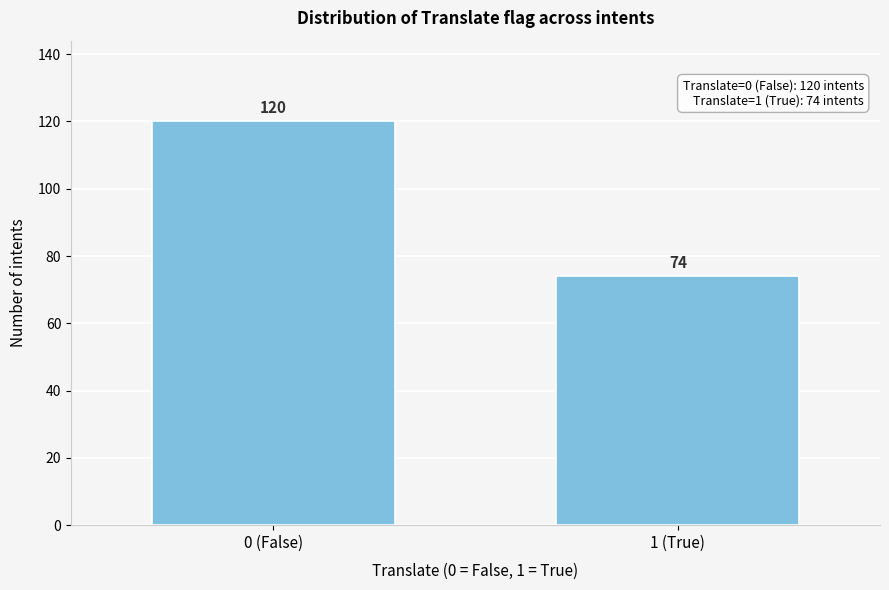

Reading right to left, list all the values displayed in this chart.

74	120